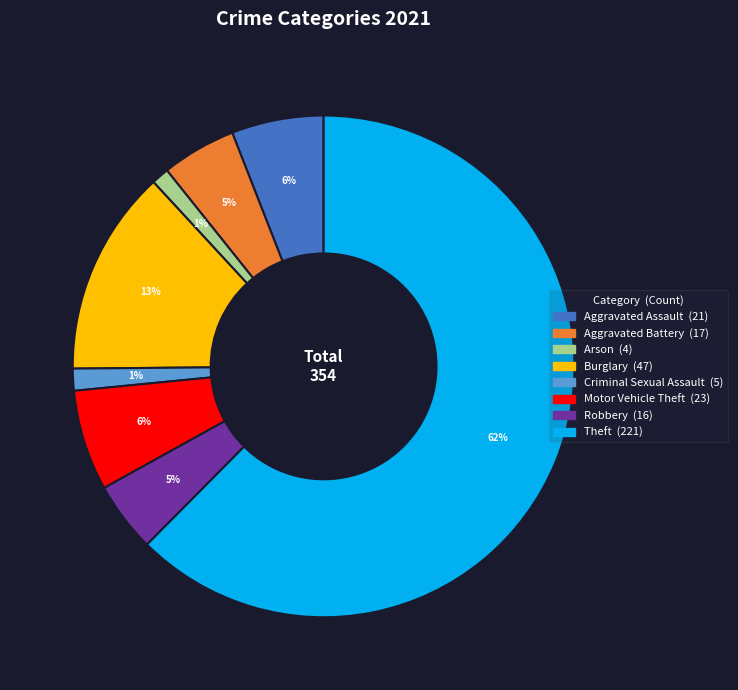

To the nearest percent, what is the average slice percentage?

12%